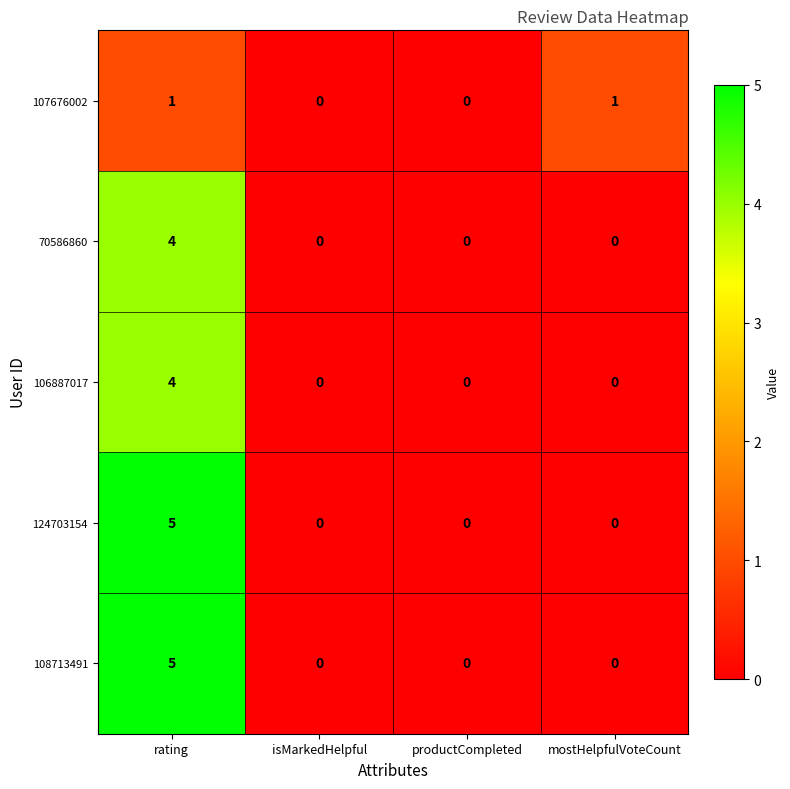

What is the difference between the maximum and second lowest values in the 108713491 series?

5